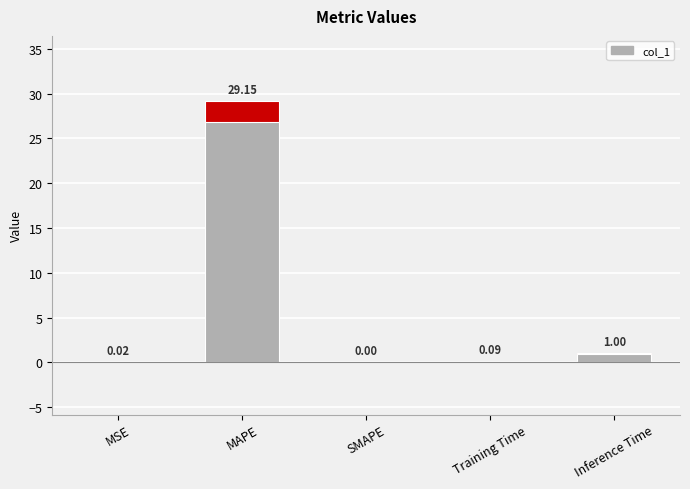

What is the average value?

6.1